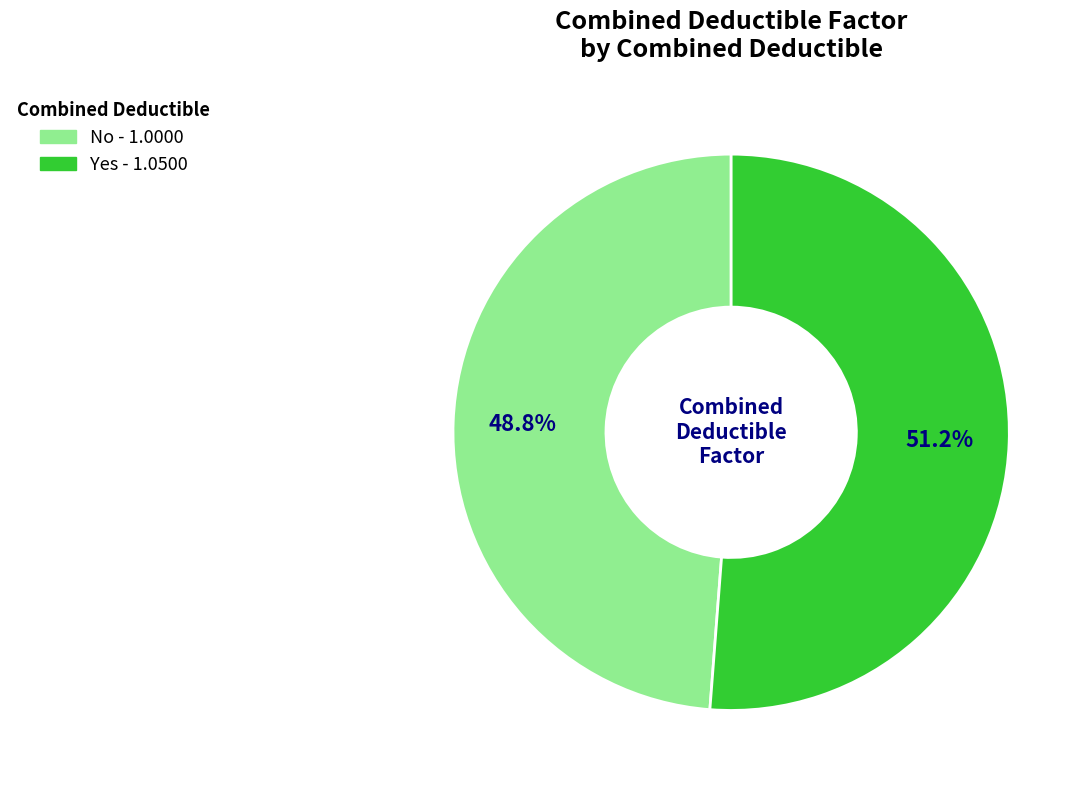

How many slices are in this pie chart?

2